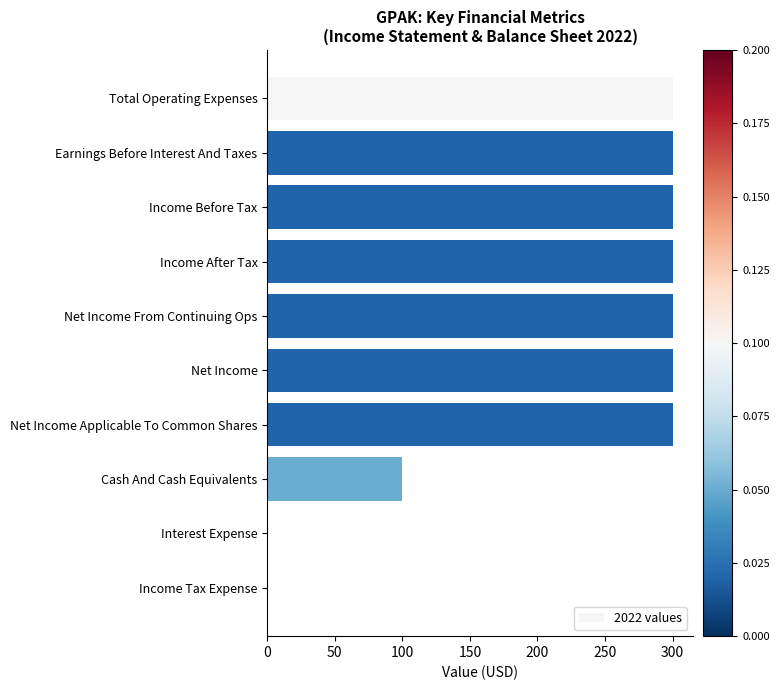

Count the number of data series in this chart.

1